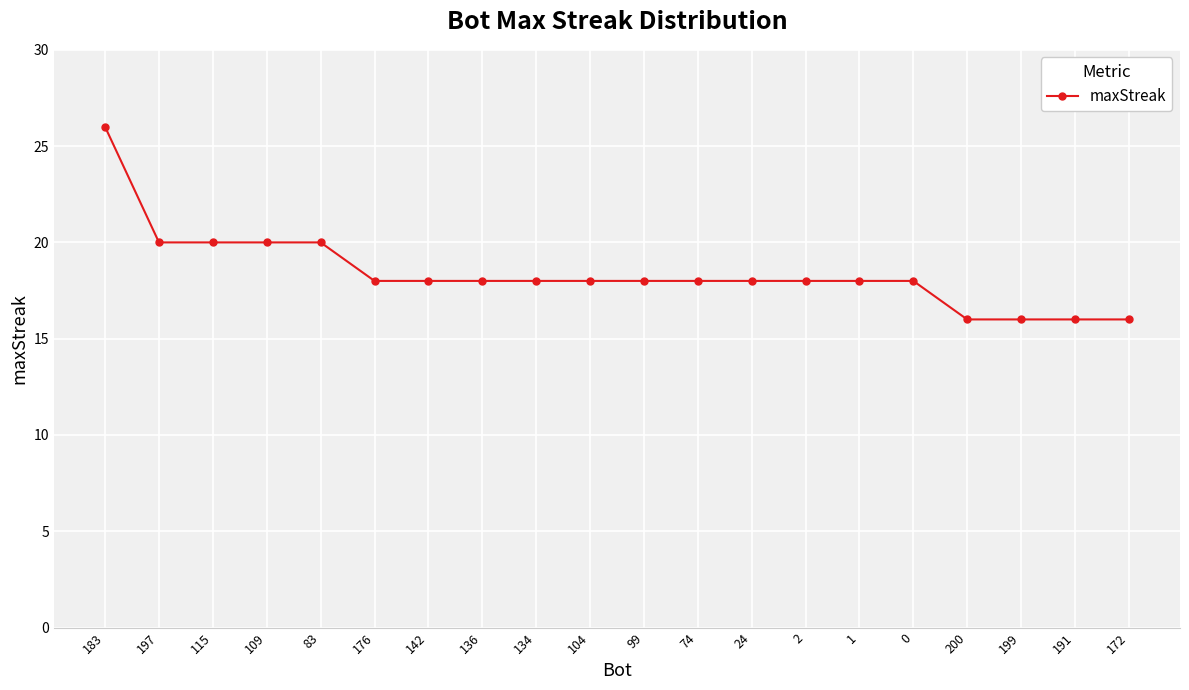

What is the change in value from 83 to 200?

-4